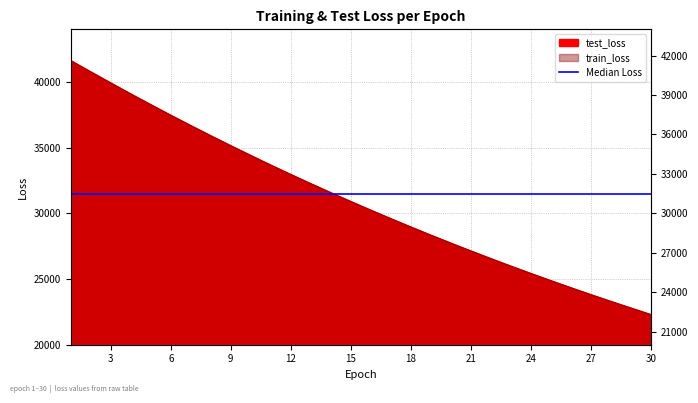

What is the smallest value displayed?

22289.9